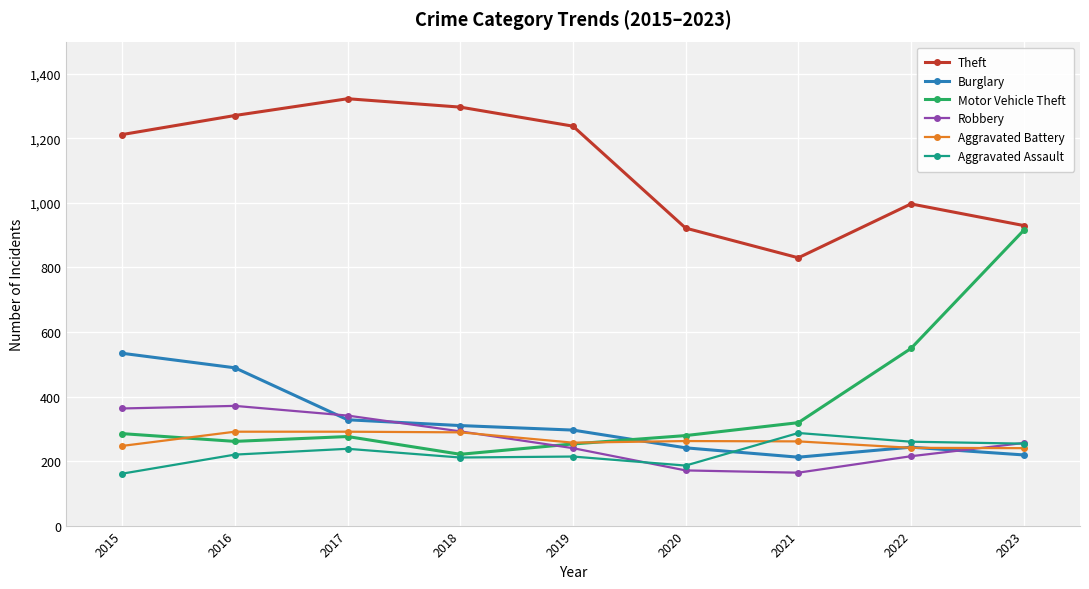

How many interior local valleys does the Burglary series have?

1